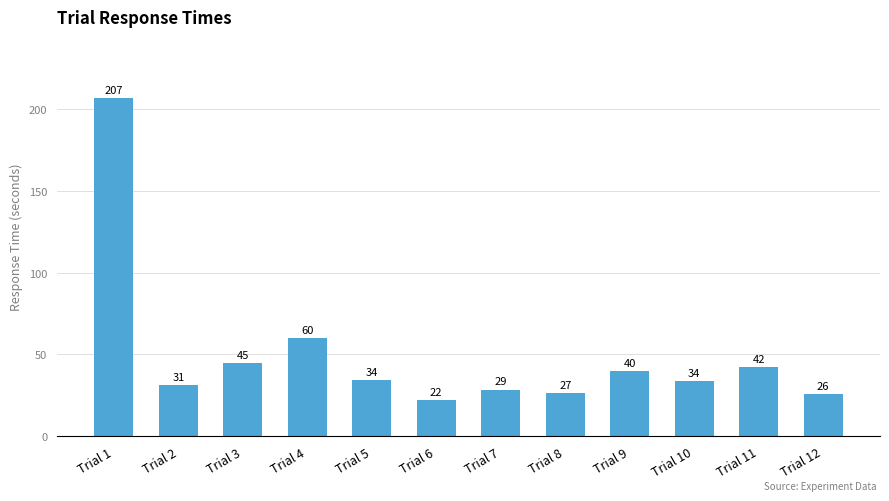

Which category has the highest value across all series?

Trial 1